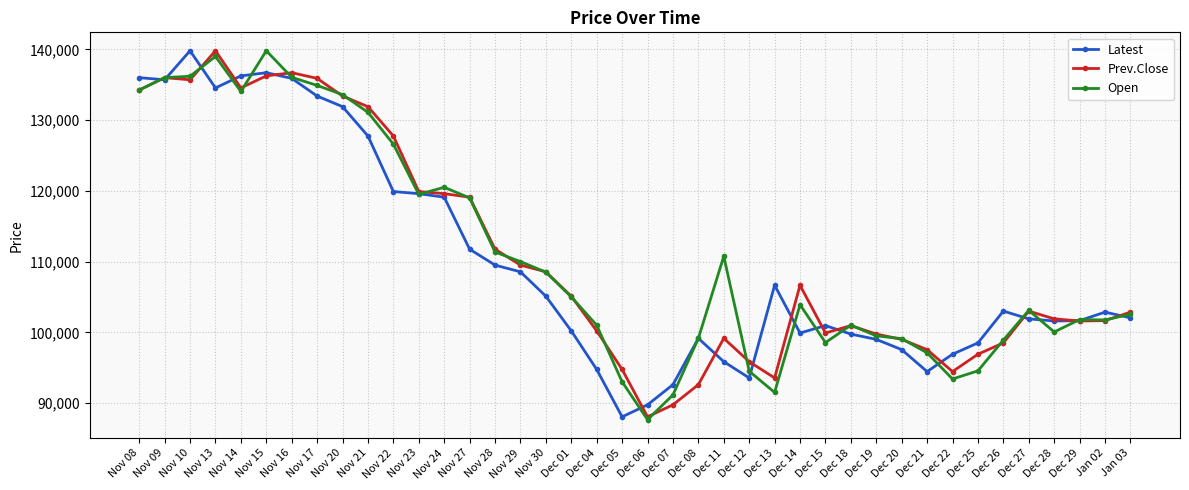

What is the label of the 9th point from the right?

Dec 21